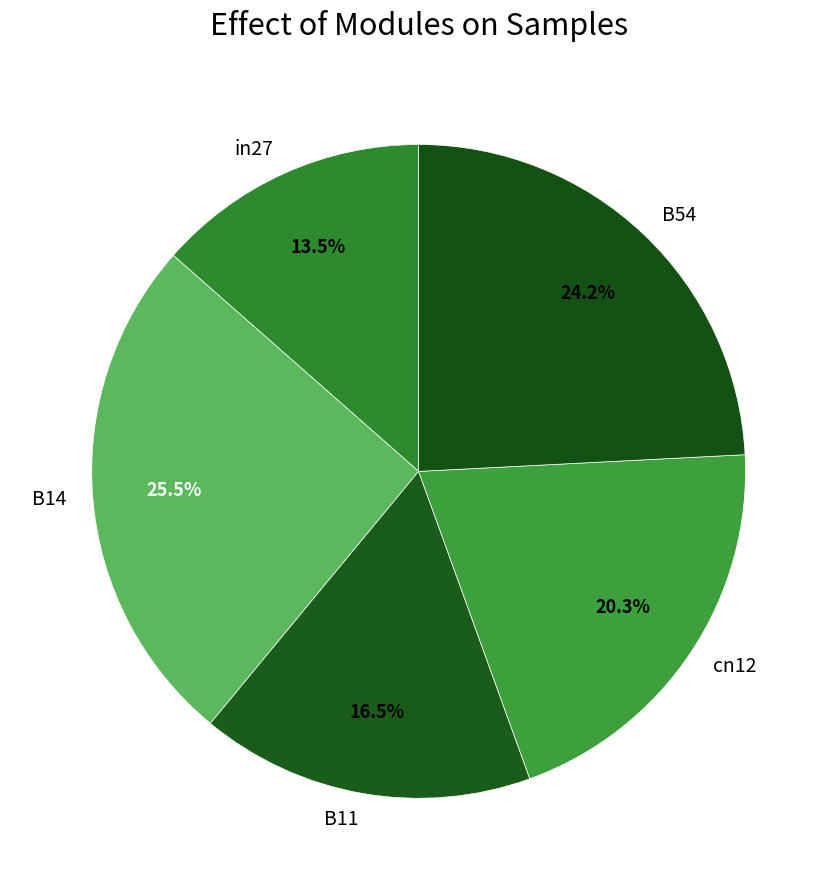

Is in27 the majority of the pie?

No